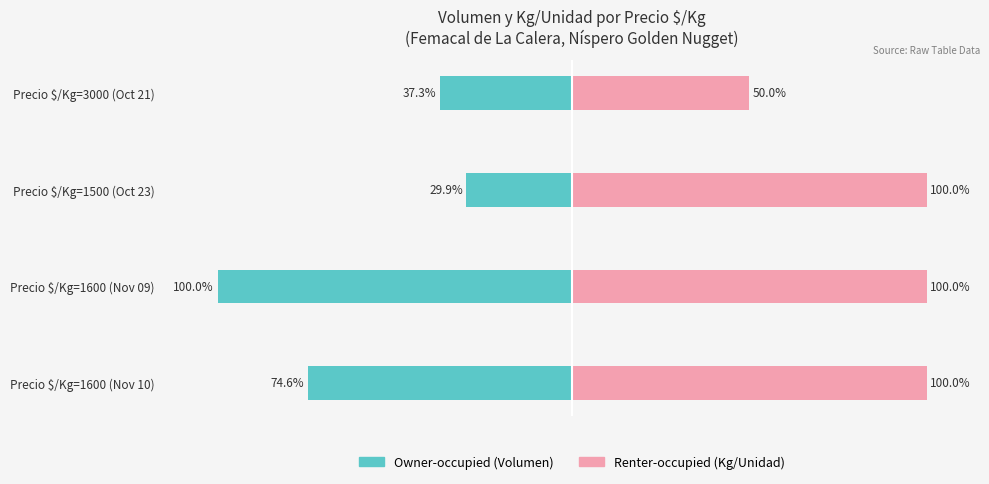

What is the difference between the highest and lowest values at Precio $/Kg=1600 (Nov 09)?

200.0